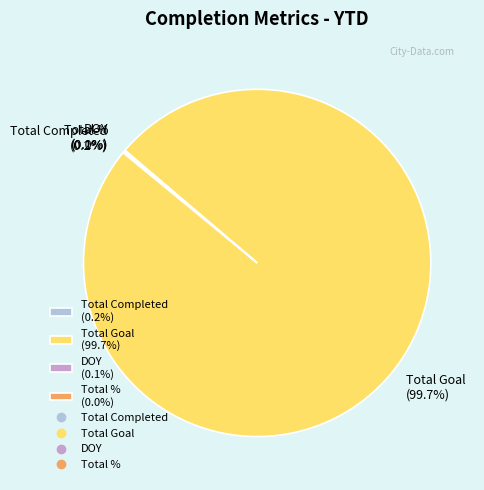

How much of the chart is everything except Total Goal (99.7%)?

0.3%